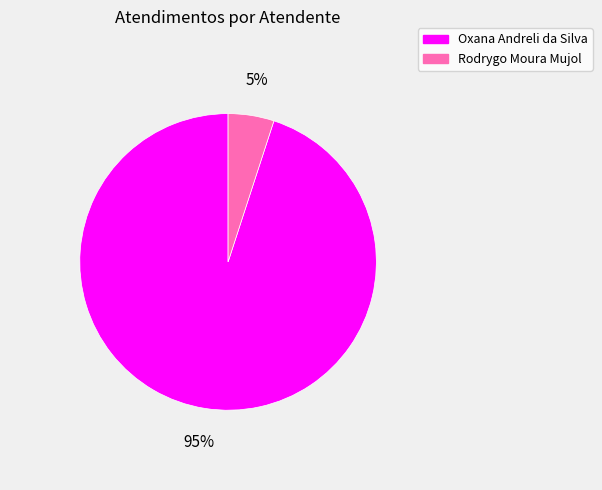

Rank the categories by value from lowest to highest.

Rodrygo Moura Mujol, Oxana Andreli da Silva